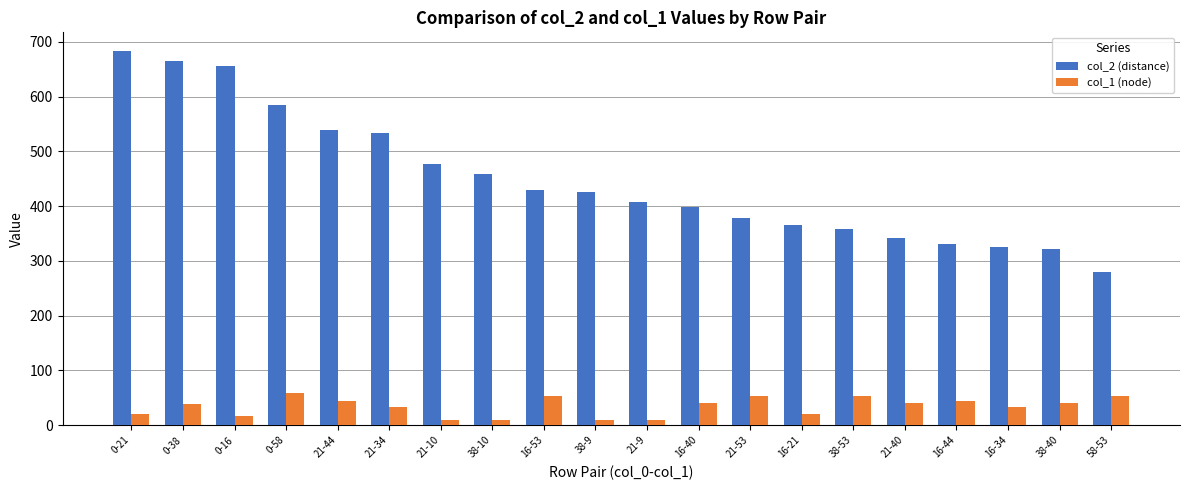

Is the value of col_1 (node) at 0-38 greater than the value of col_2 (distance) at 38-53?

No